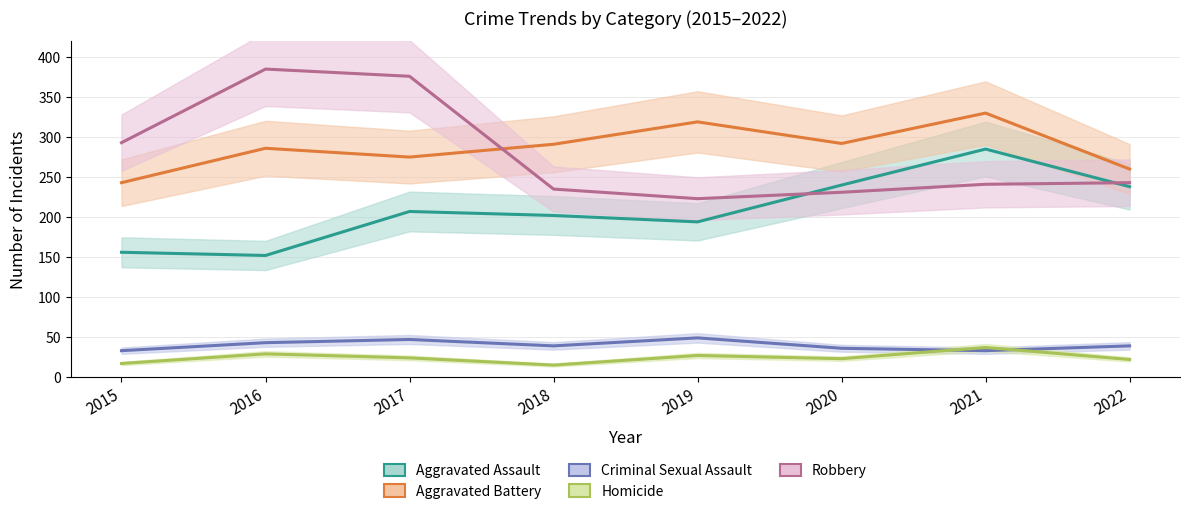

What is the minimum value shown in the chart?

15